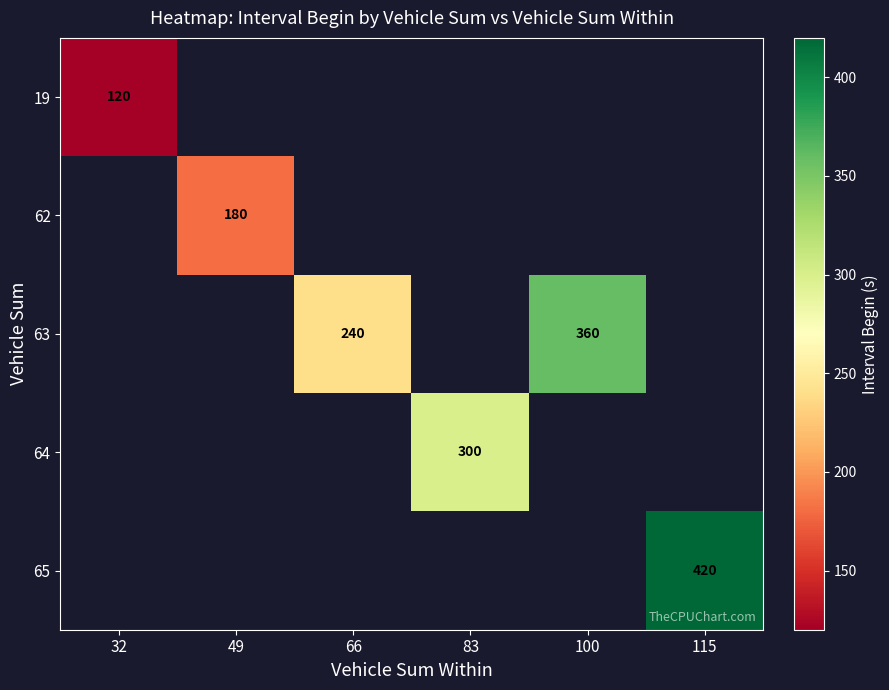

The 63 series shows 384 at 66. True or false?

False